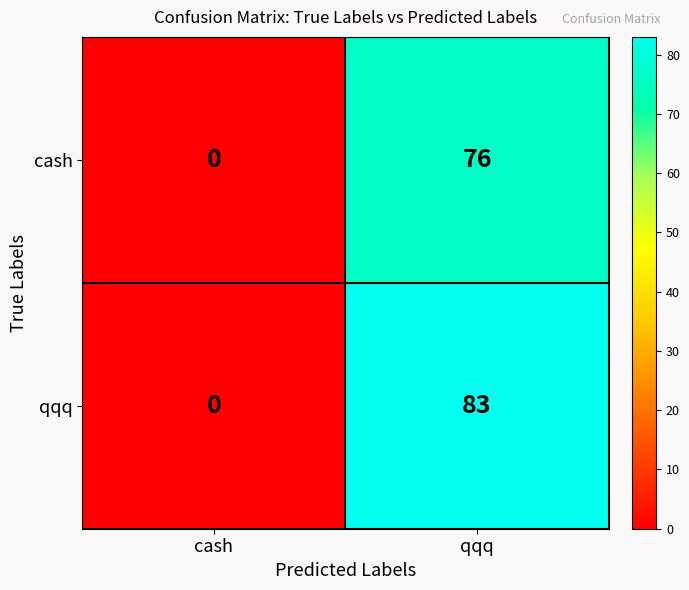

Is it true that cash equals 0 at cash?

True